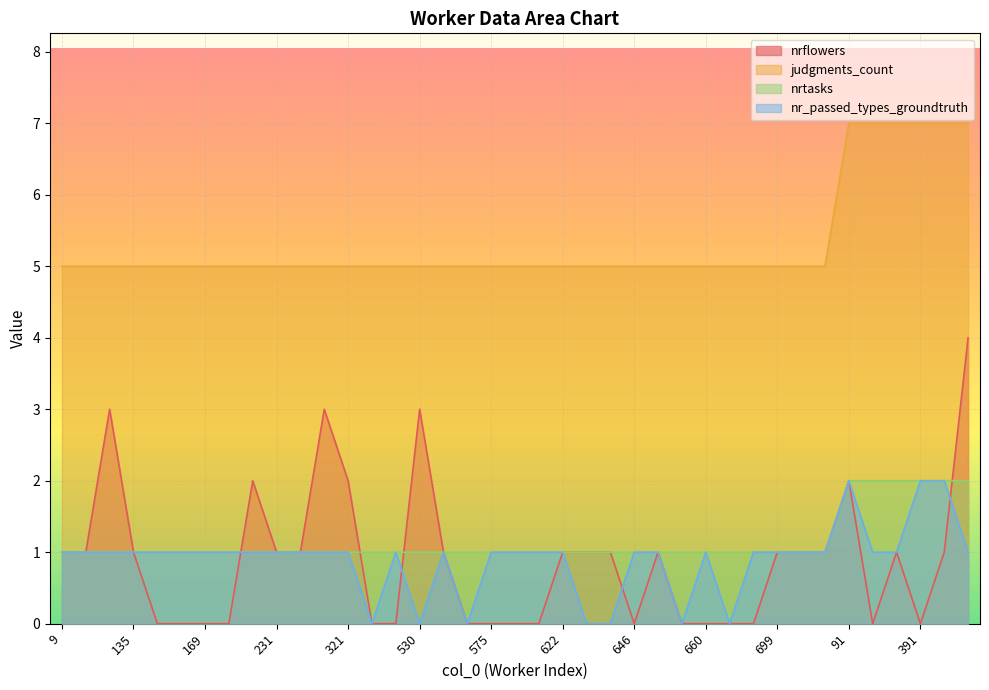

The nrflowers series shows 1 at 9. True or false?

True